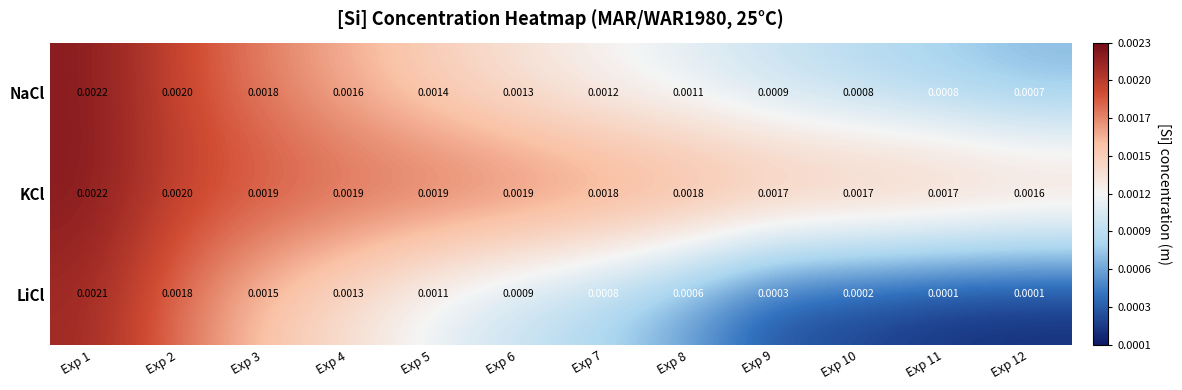

List the series in order of their overall mean, lowest first.

LiCl, NaCl, KCl